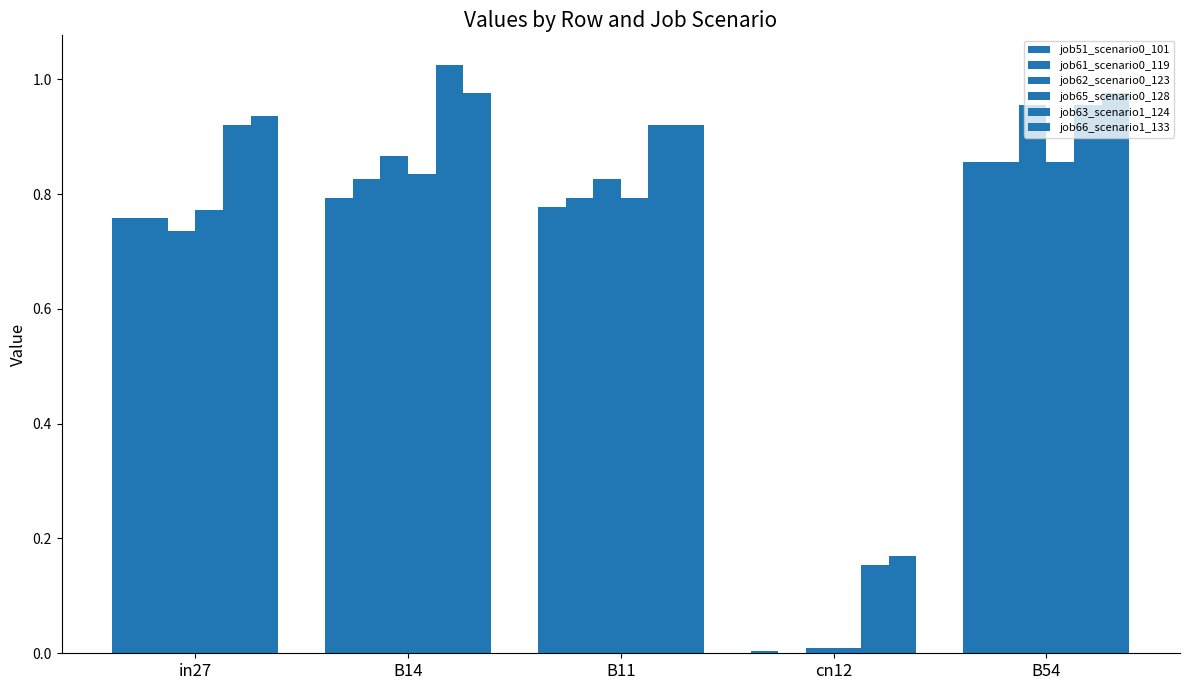

What is the total value across all series at in27?

4.9